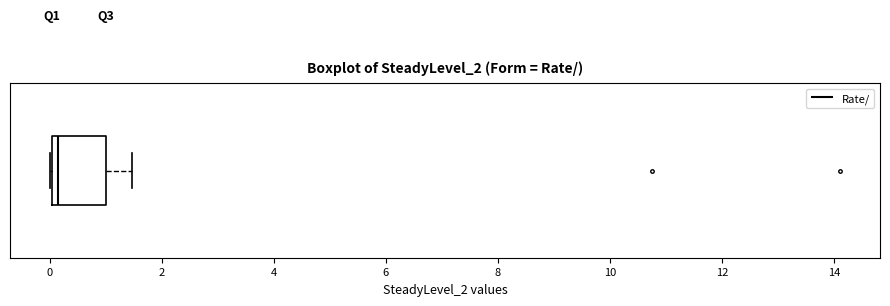

Where does the right whisker of the box end on the x-axis? The values are not printed on the chart, so give them approximately, as read against the axis.

1.4